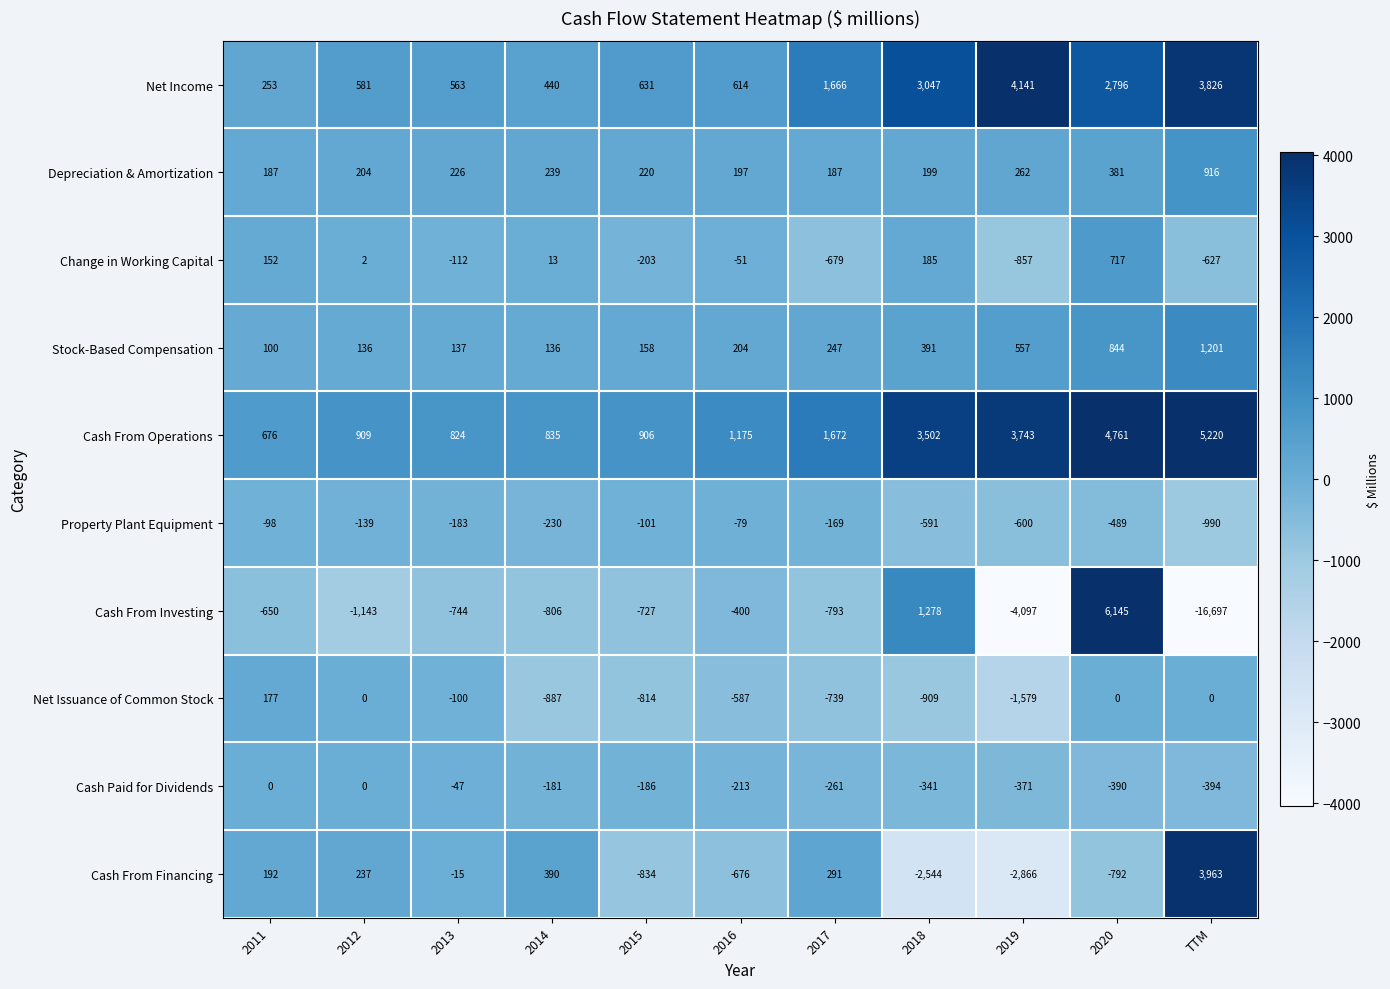

True or false: Cash From Financing has a value of 390 at 2014.

True